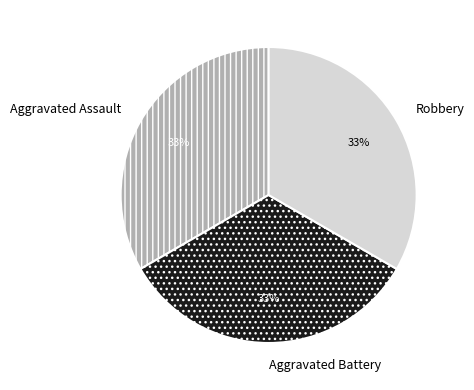

What percentage is the Robbery slice, to the nearest percent?

33%